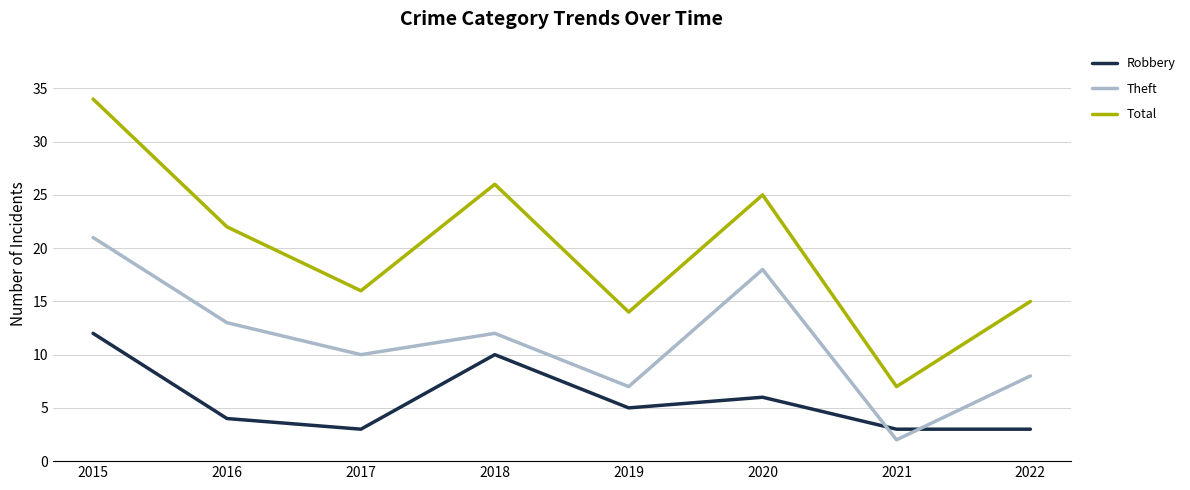

What is the difference between the maximum and second lowest values in the Robbery series?

9